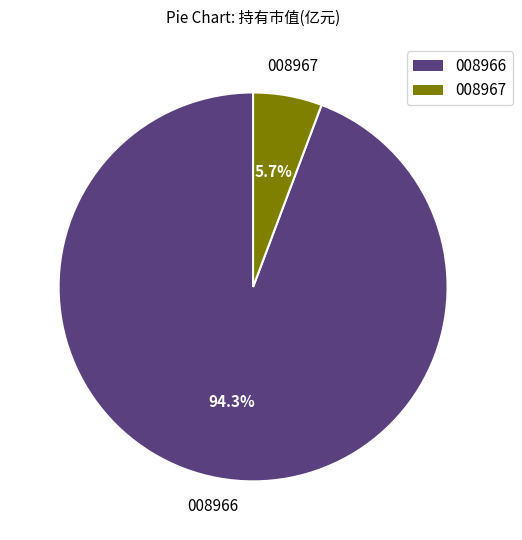

Is there a majority slice in this chart?

Yes